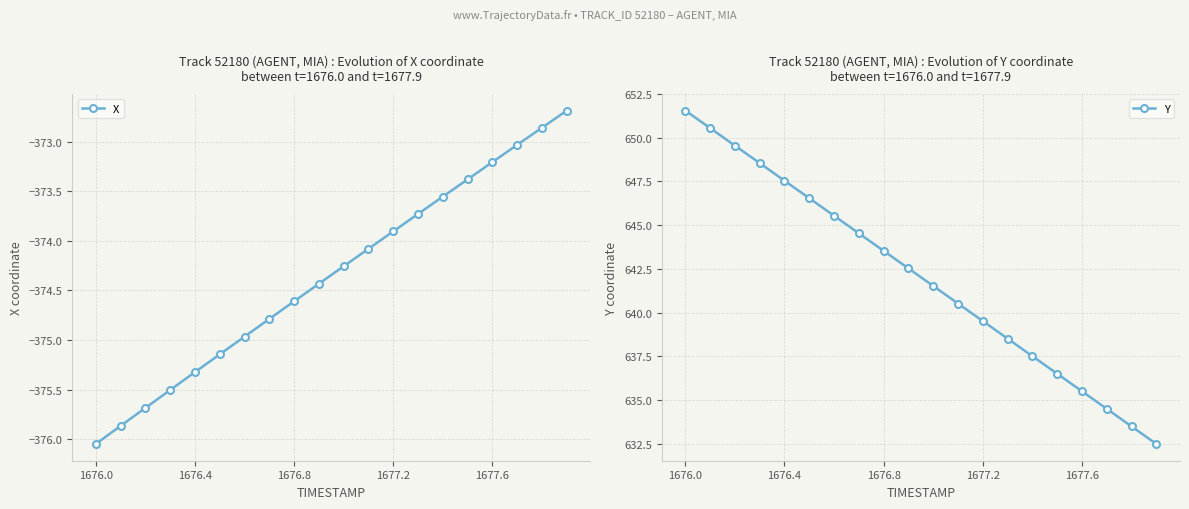

Rank the series by their average value, from lowest to highest.

X, Y